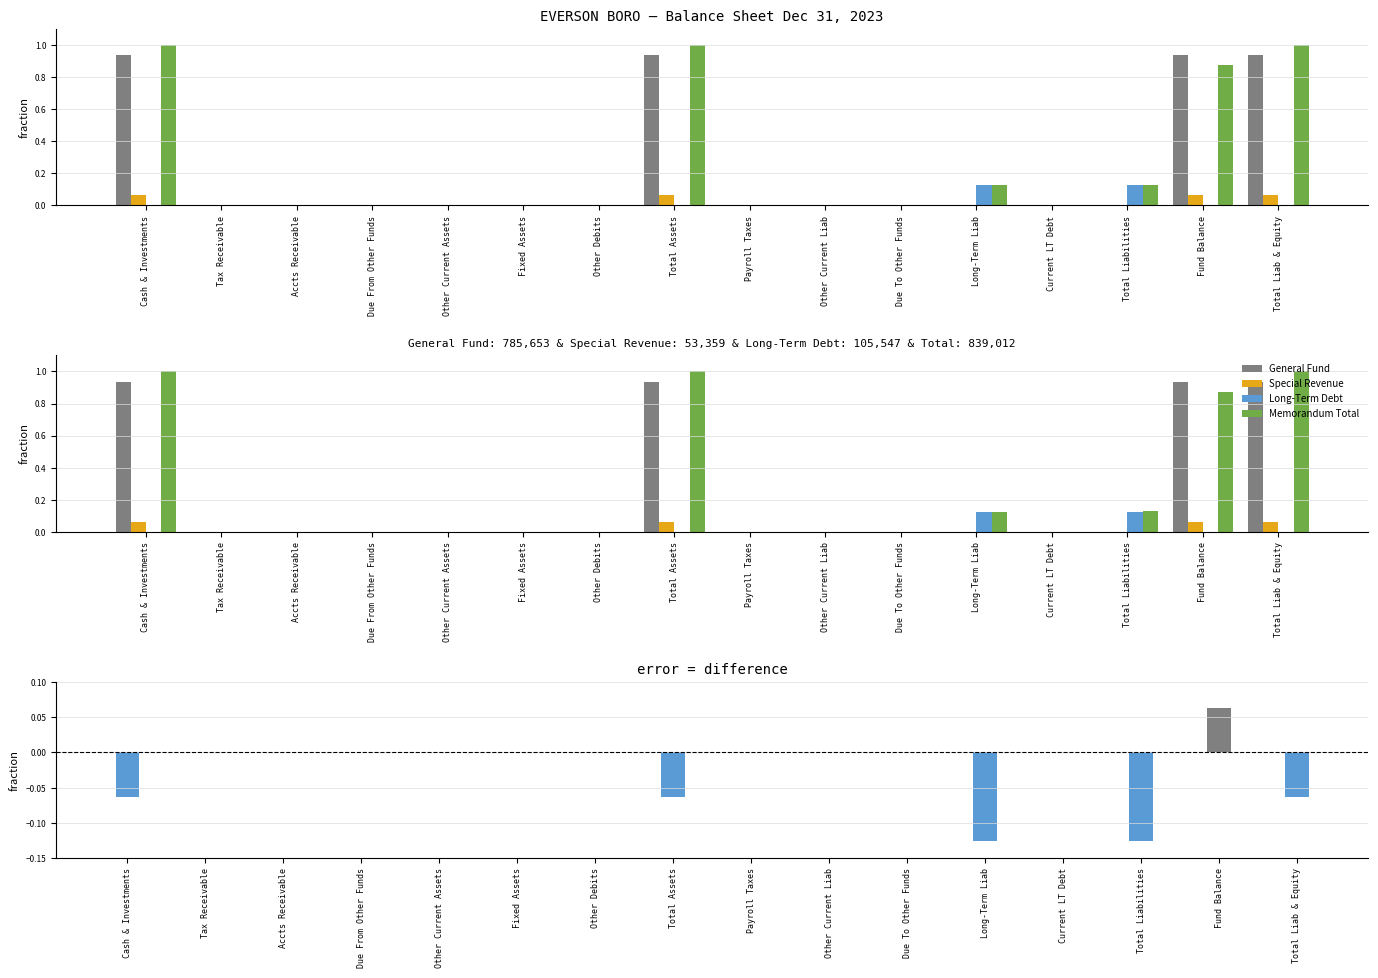

Between Long-Term Liab and Total Liab & Equity, which series saw the biggest shift?

General Fund